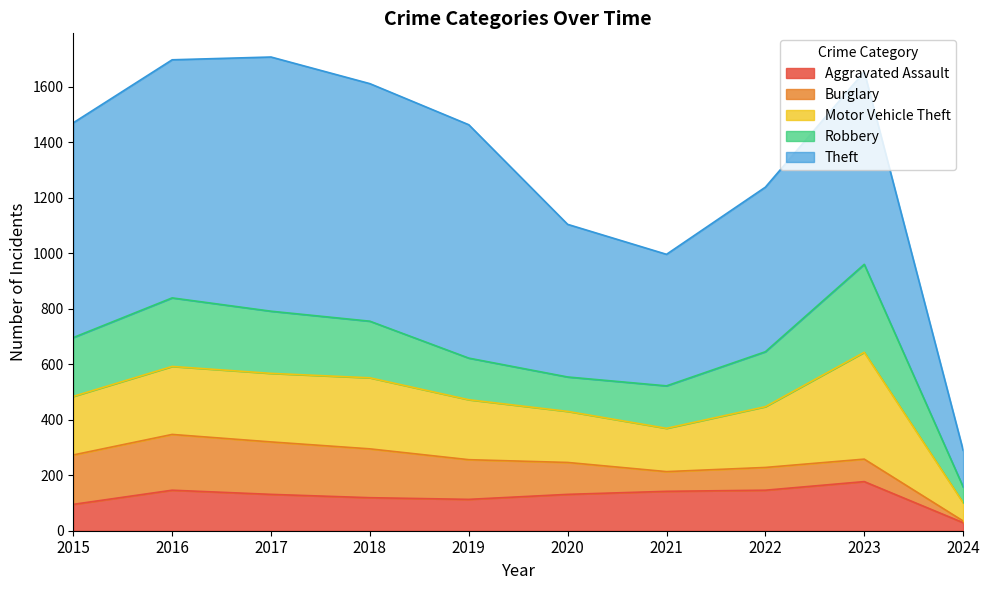

What is the lowest value of the Aggravated Assault series?

29